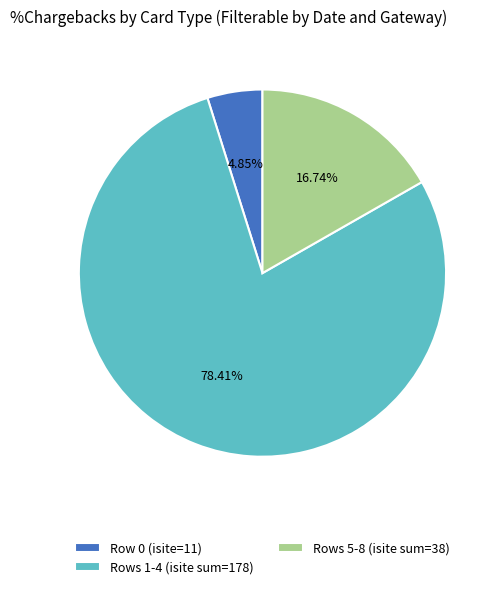

Is the sum of Rows 5-8 (isite sum=38) and Row 0 (isite=11) greater than half?

No